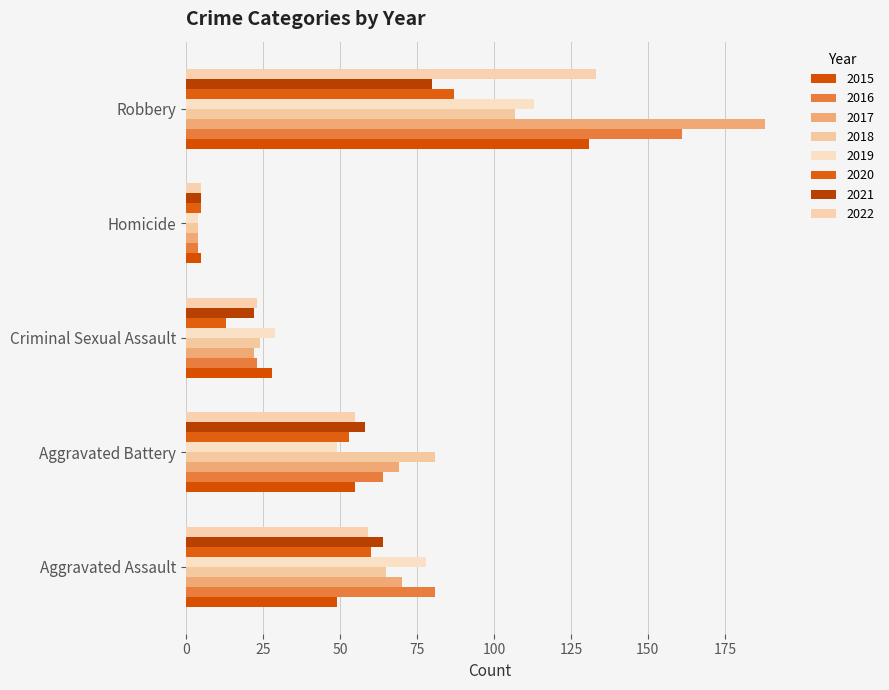

Which label corresponds to the largest value in the chart?

Robbery